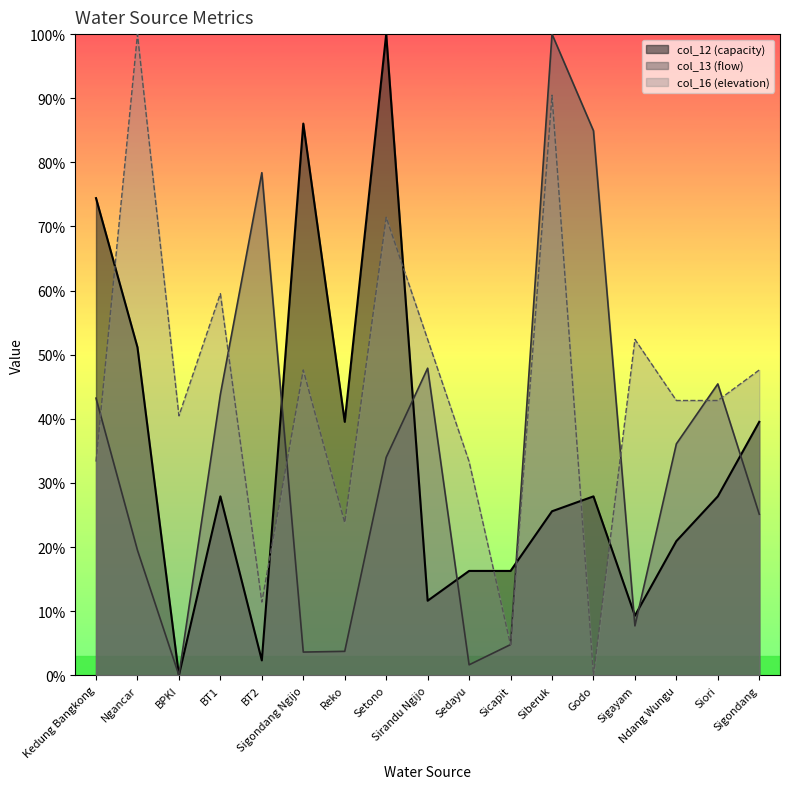

True or false: col_13 has more than 1 points higher than both neighbors.

True